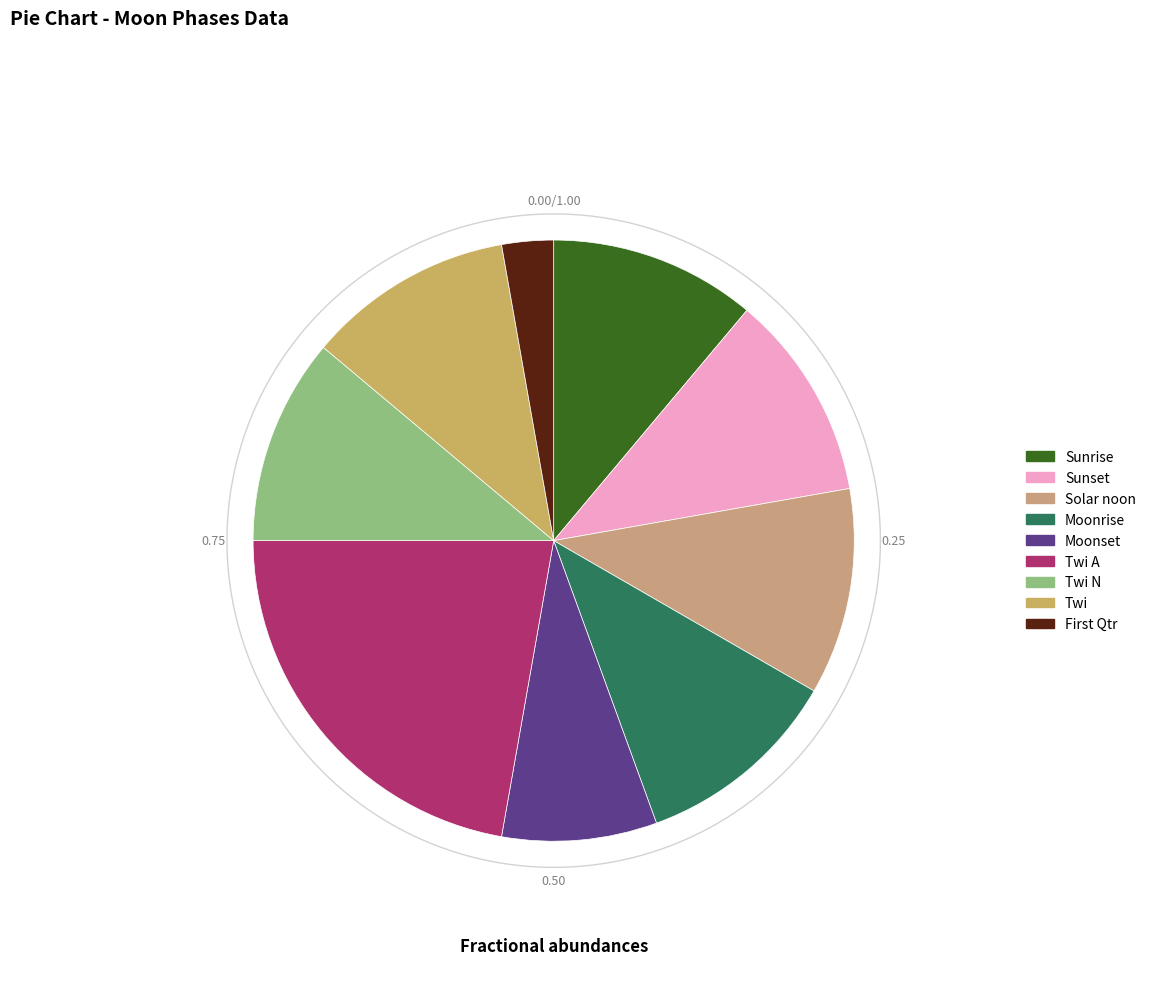

Is there any slice that represents more than half of the pie?

No